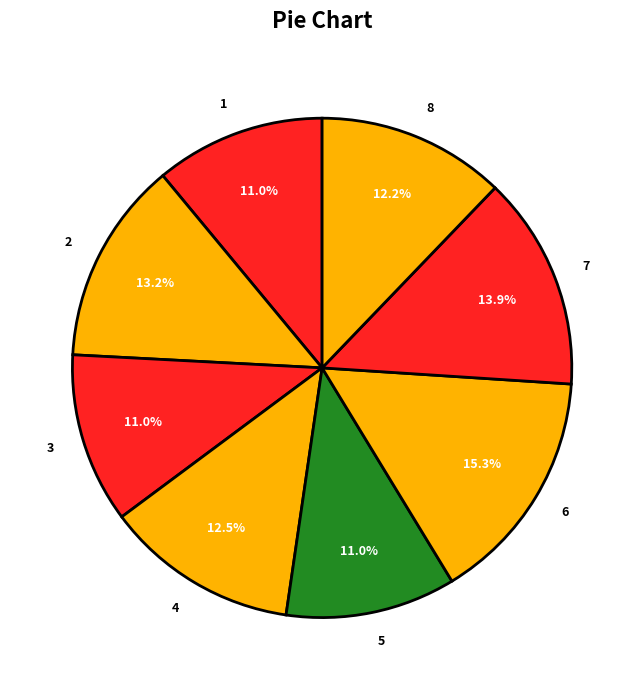

Does 4 represent more than half of the total?

No